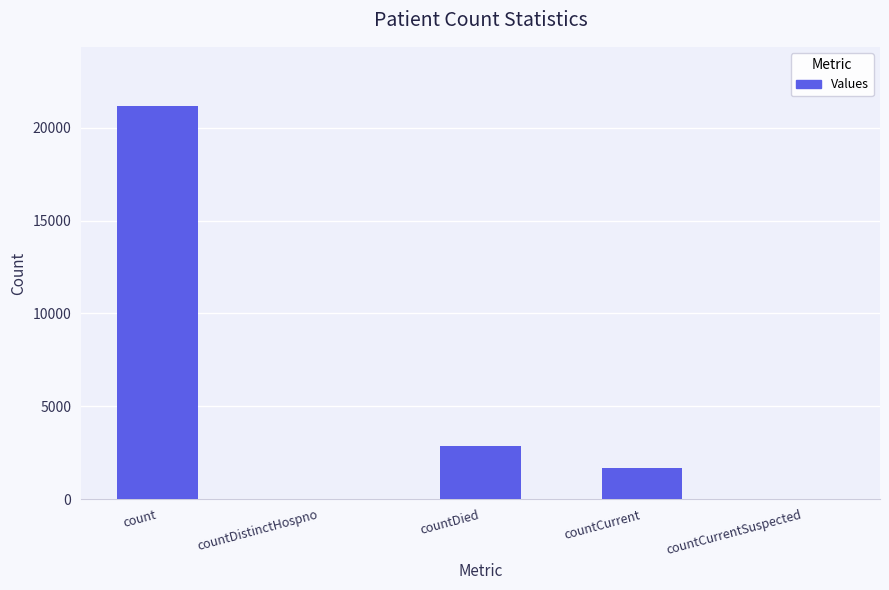

What is the sum of all values?

25693